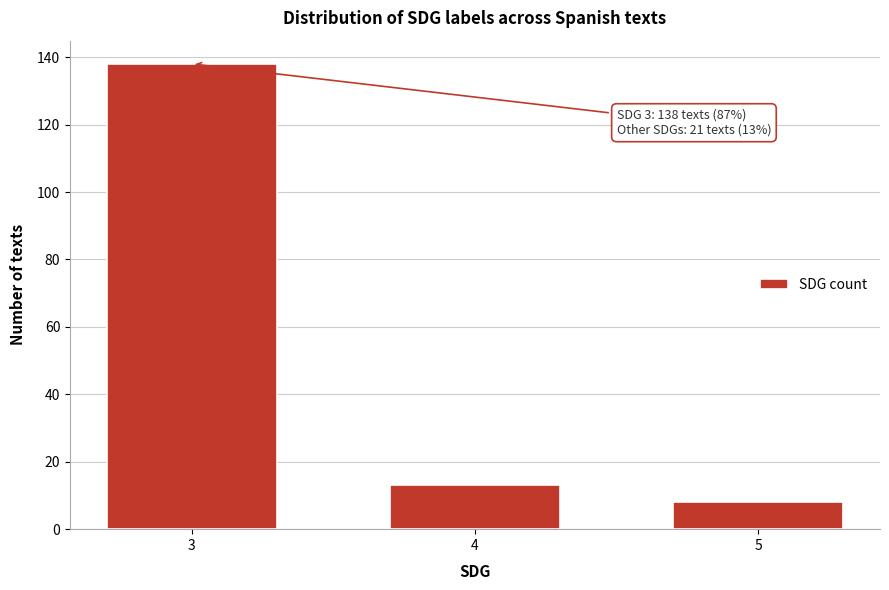

Reading right to left, what are all the values shown in this chart?

8	13	138